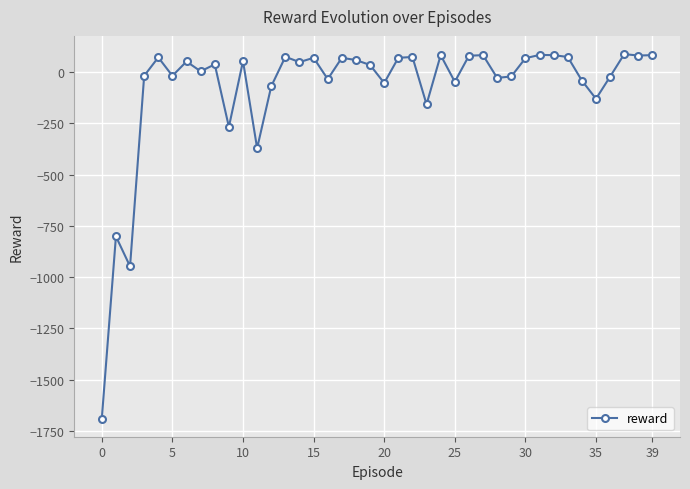

What is the minimum value shown in the chart?

-1689